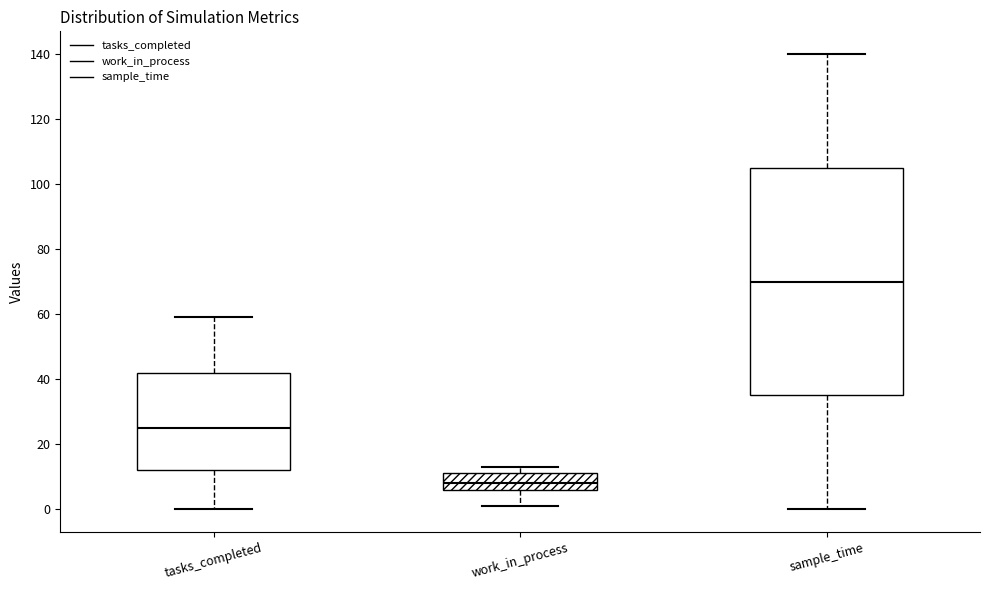

Which box's median line is the highest?

sample_time